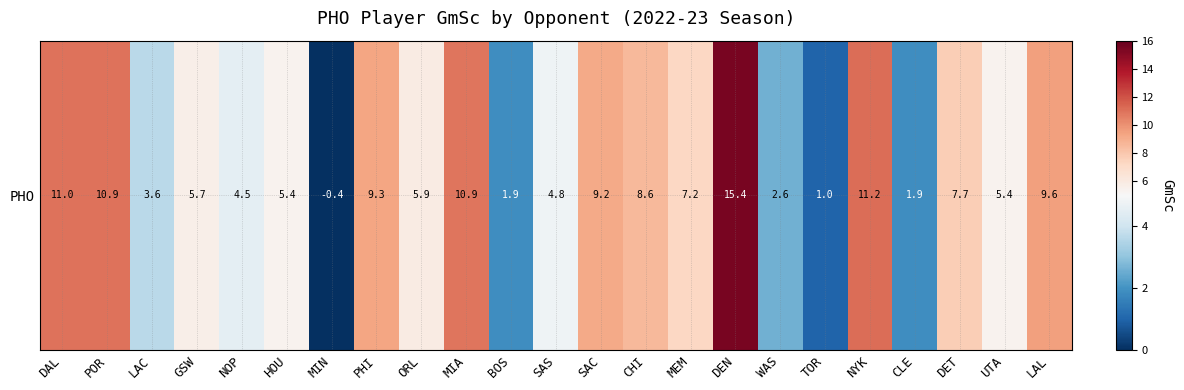

What is the sum of all values?

153.3